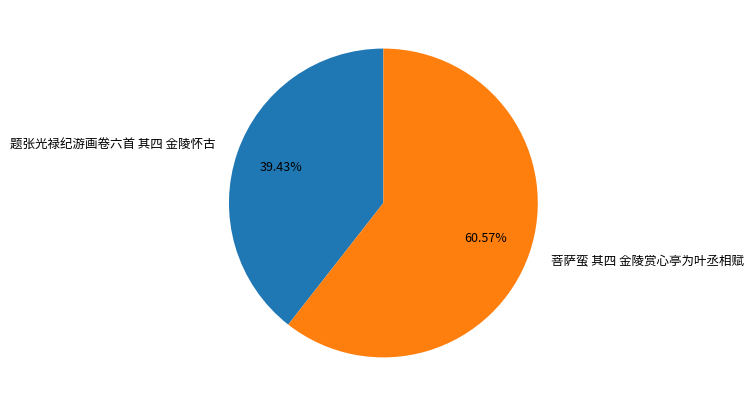

Rank the categories by value from highest to lowest.

菩萨蛮 其四 金陵赏心亭为叶丞相赋, 题张光禄纪游画卷六首 其四 金陵怀古